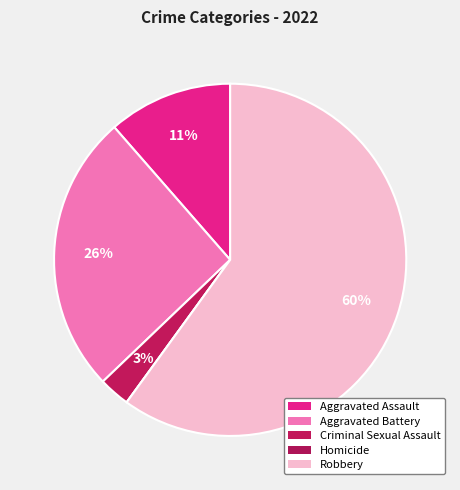

Is Robbery the majority of the pie?

Yes